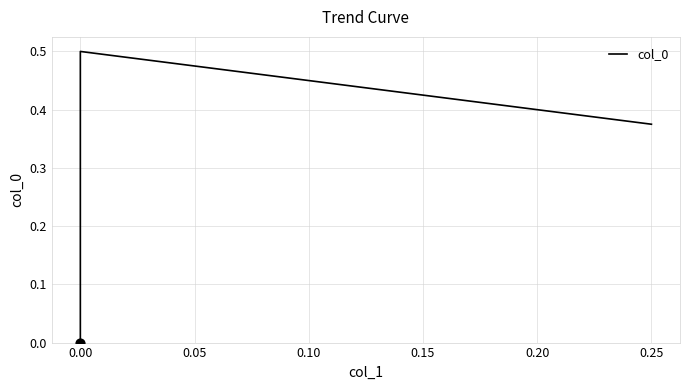

What is the change in value from 0.25 to 0.00?

-0.4